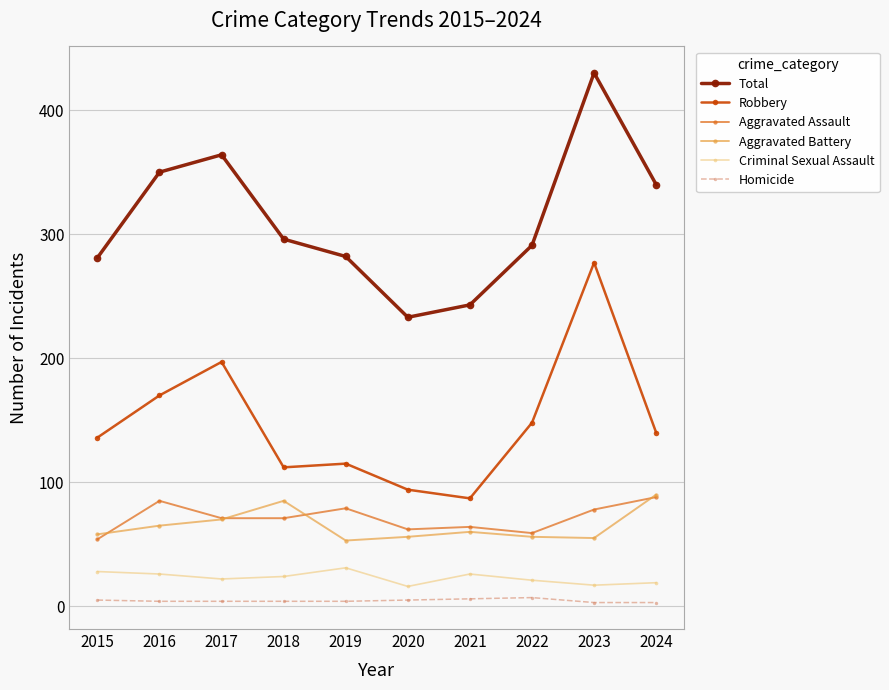

Is this an area chart (filled region under the line)?

No